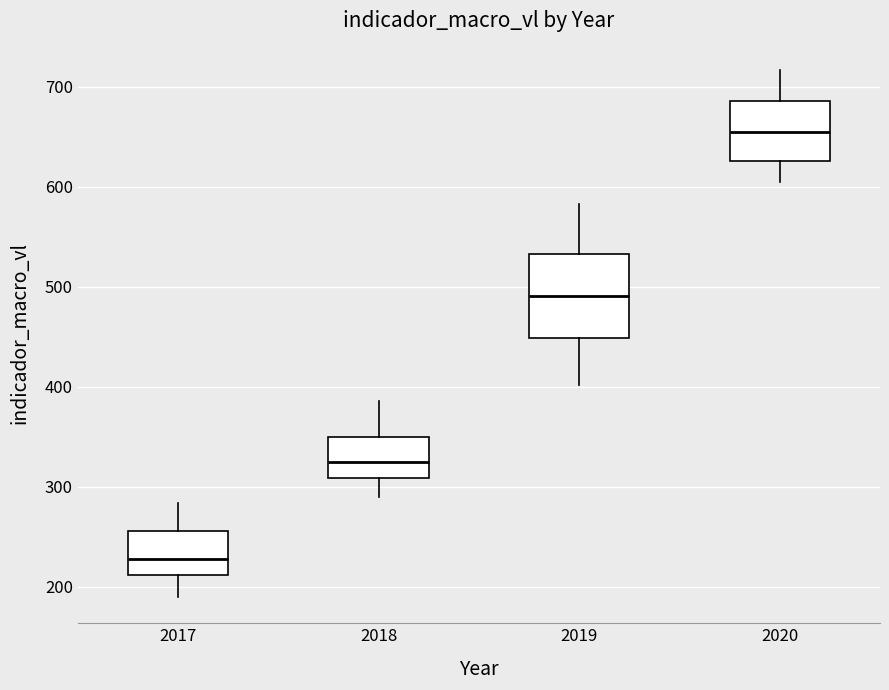

Reading left to right, read every box against the y-axis: the position of its median line, the range the box covers, and the ends of its whiskers. The values are not printed on the chart, so give them approximately, as read against the axis.

2017: median 230, box 210 to 260, whiskers 190 to 280
2018: median 330, box 310 to 350, whiskers 290 to 390
2019: median 490, box 450 to 530, whiskers 400 to 580
2020: median 650, box 630 to 690, whiskers 610 to 720